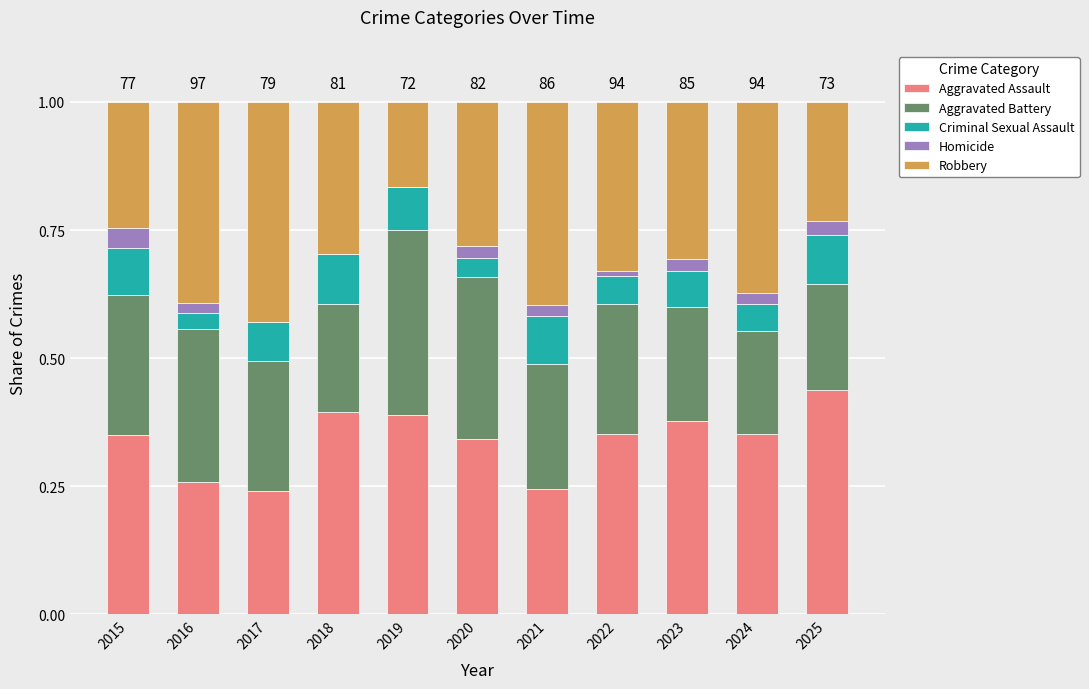

Which category has the highest value in the Aggravated Assault series?

2025